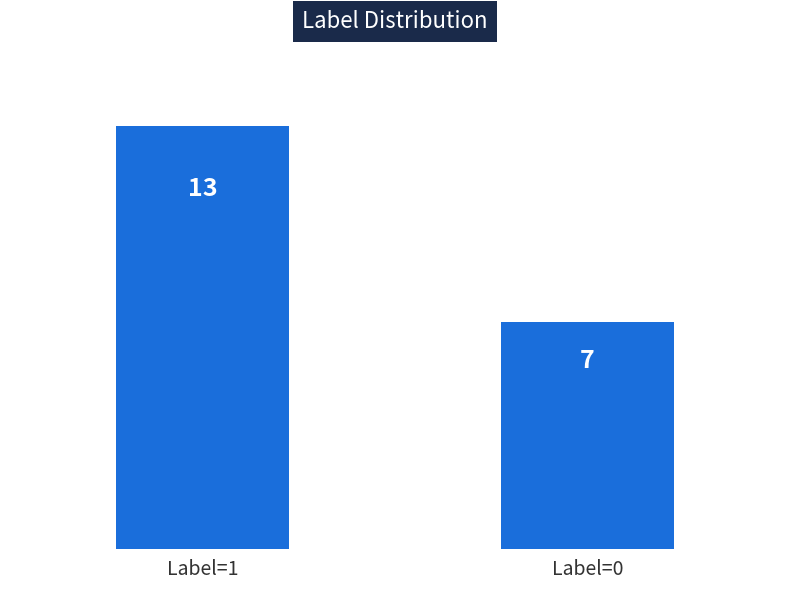

Reading right to left, extract all data points from this chart.

Label=0=7	Label=1=13